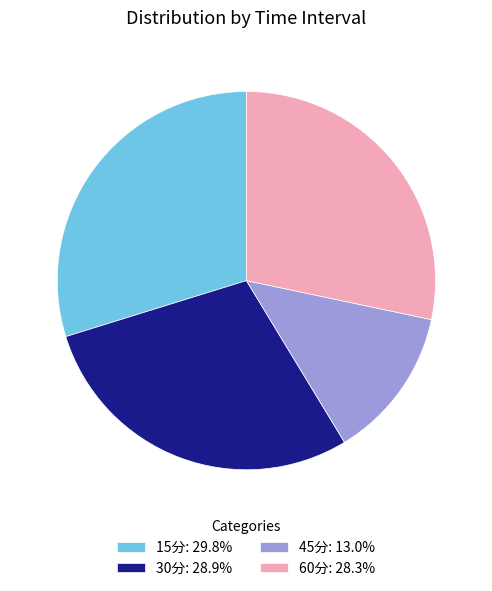

Combined, do 15分: 29.8% and 45分: 13.0% account for over 50%?

No